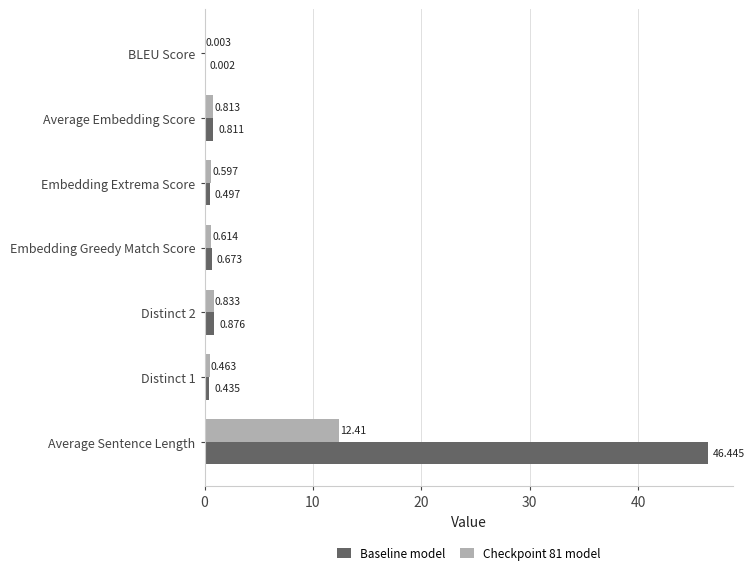

At which category is the sum across all series the highest?

Average Sentence Length